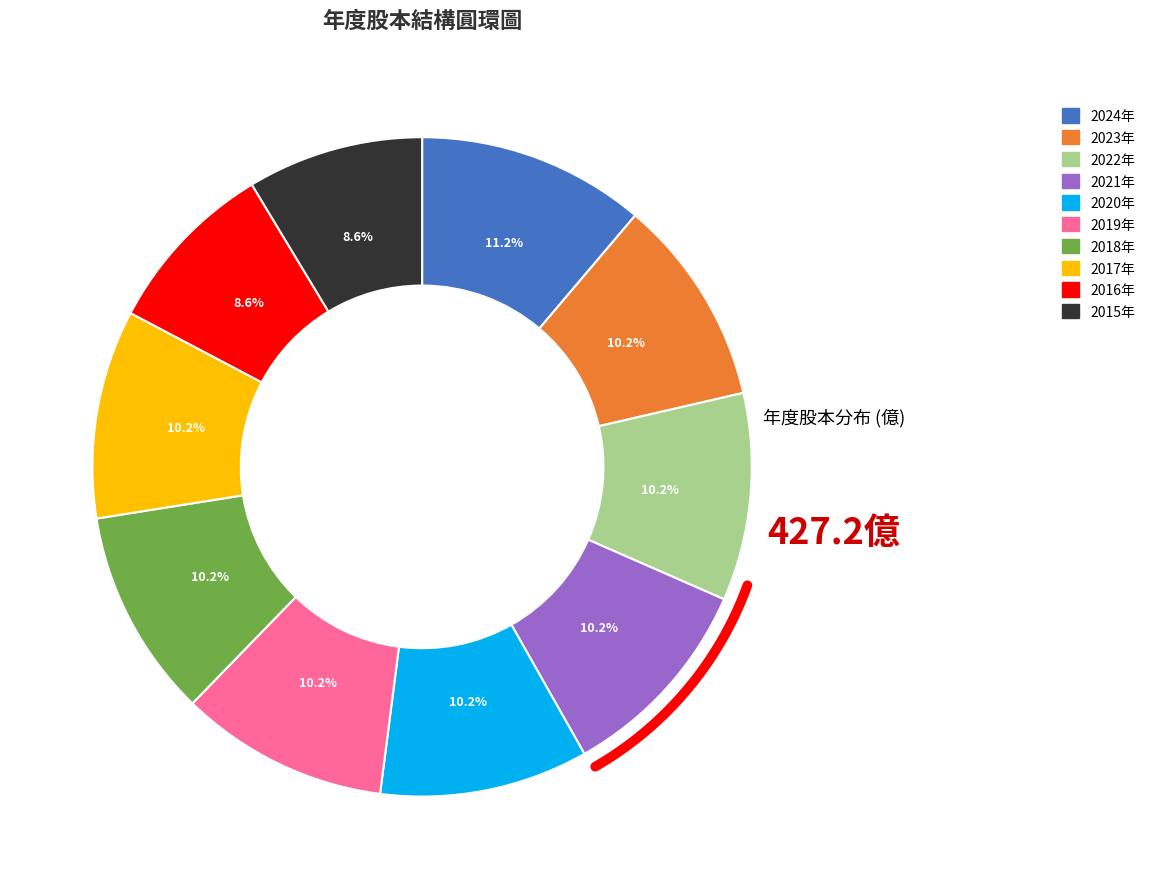

Combined, do 2015 and 2016 account for over 50%?

No